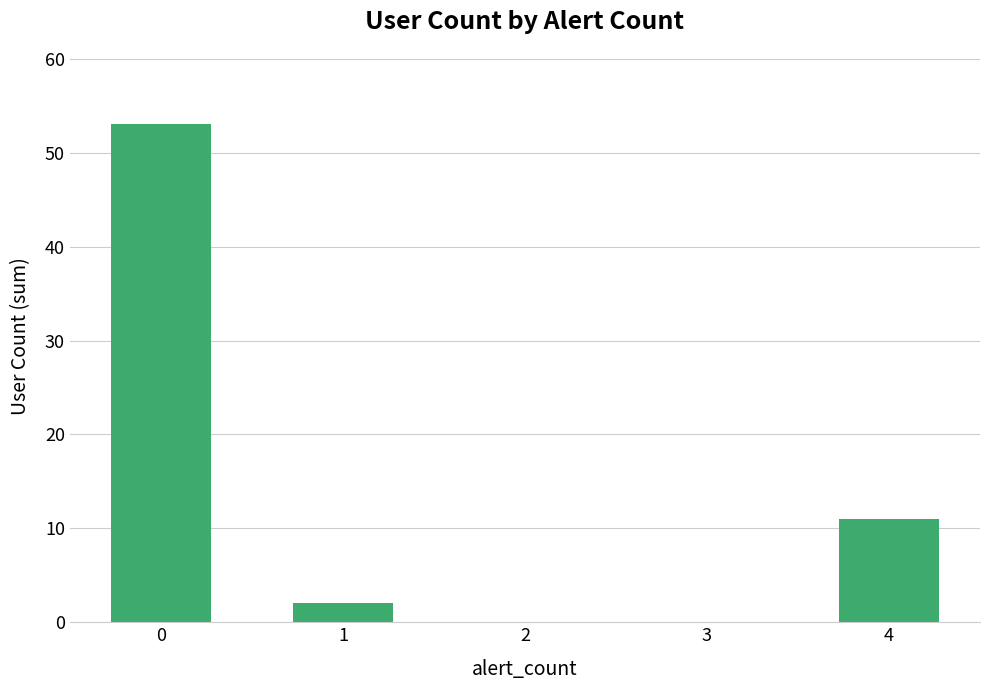

Reading left to right, transcribe all the data shown in this chart.

53	2	0	0	11